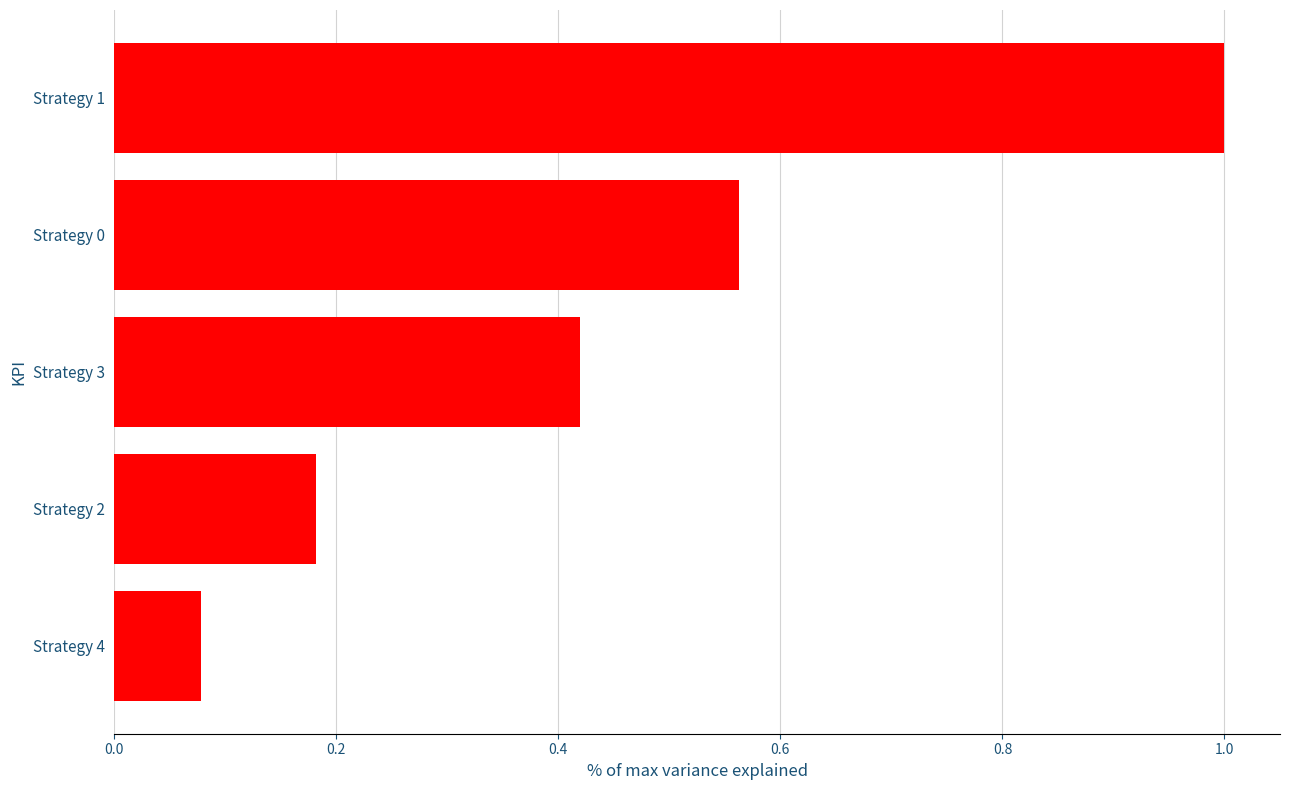

What is the difference between the maximum and minimum values?

0.9